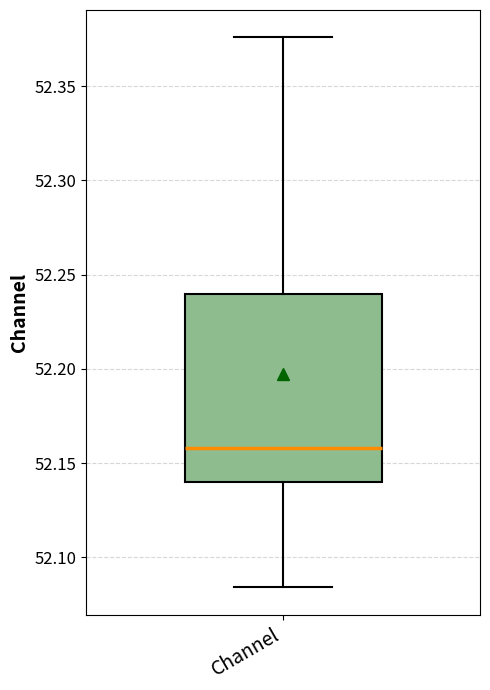

Transcribe this box plot: give where the median line is, the range the box spans, and where the two whiskers end, as read against the y-axis. The values are not printed on the chart, so give them approximately, as read against the axis.

median 52.160, box 52.140 to 52.240, whiskers 52.085 to 52.375